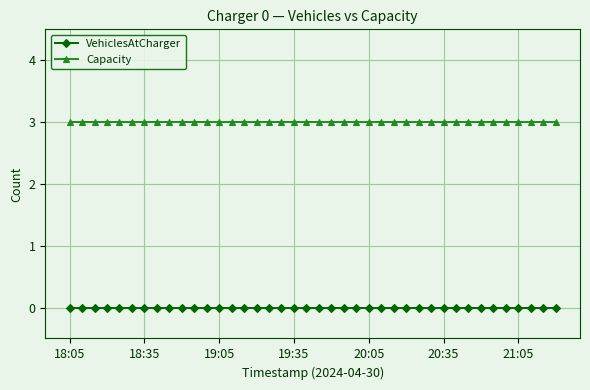

What is the value of the Capacity point at the 25th from the left?

3